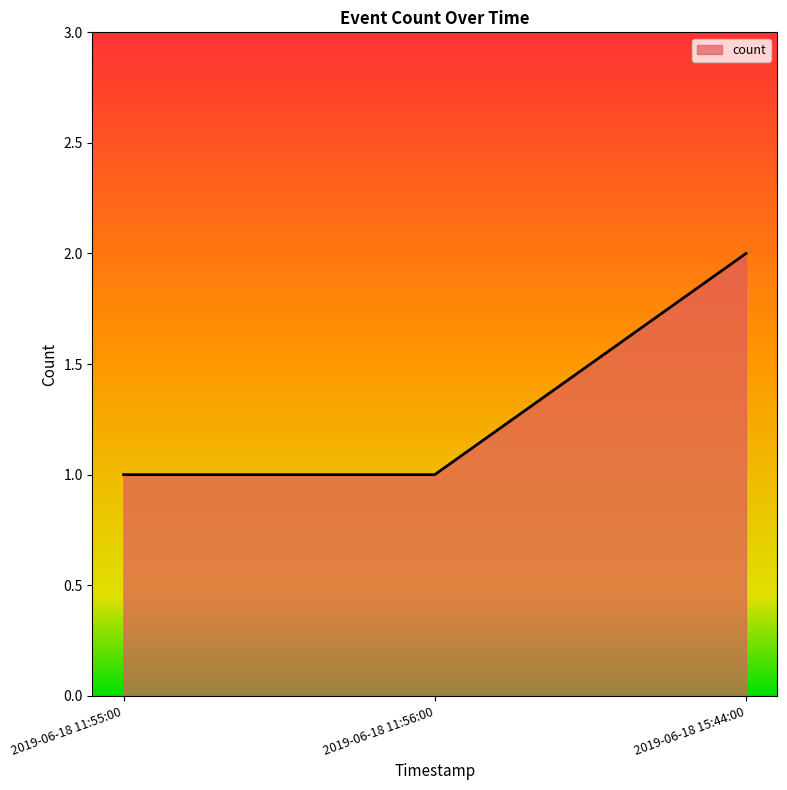

What position from the left is 2019-06-18 11:55:00?

1